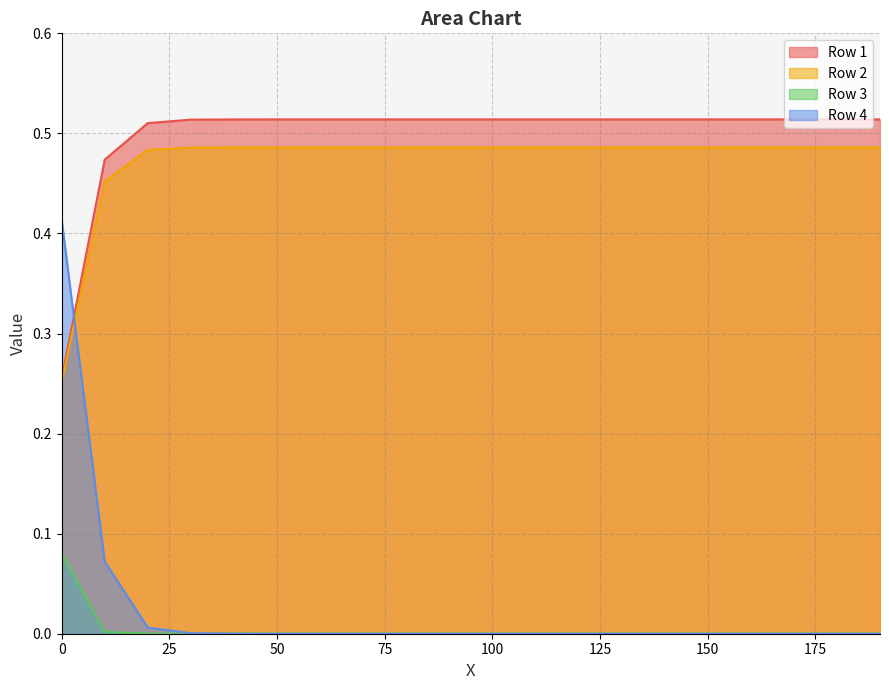

Rank the categories by Row 3 value from lowest to highest.

30.0, 40.0, 50.0, 60.0, 70.0, 80.0, 90.0, 100.0, 110.0, 120.0, 130.0, 140.0, 150.0, 160.0, 170.0, 180.0, 190.0, 20.0, 10.0, 0.0